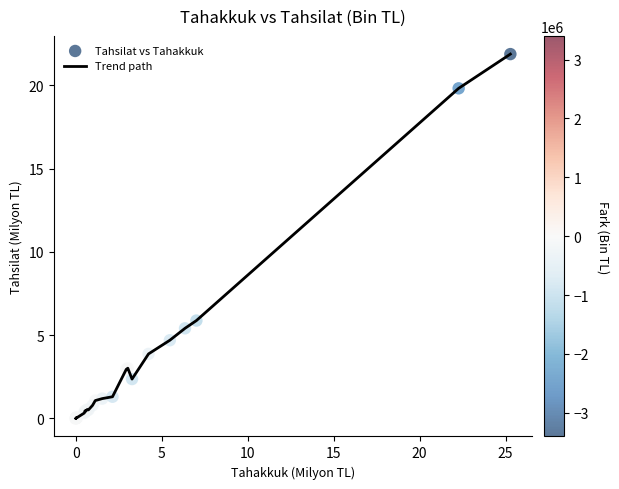

What is the greatest value displayed?

21.9